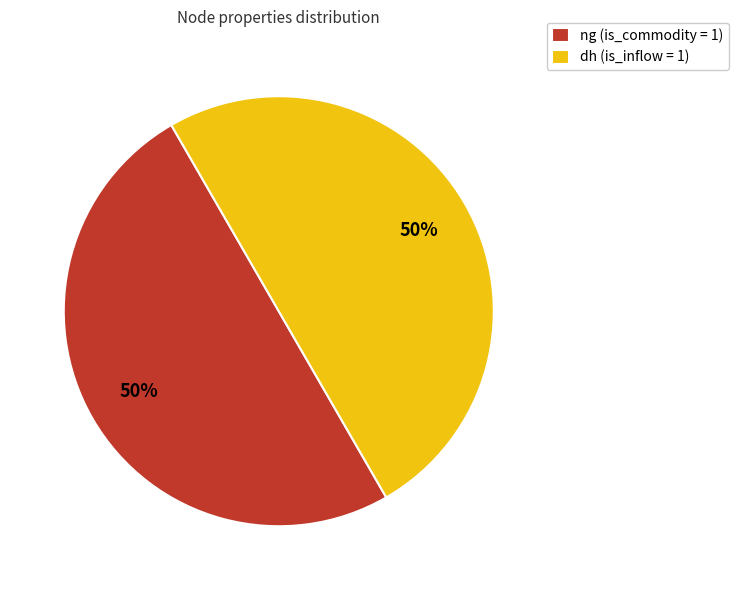

To the nearest percent, what percentage of the pie is dh (is_inflow = 1)?

50%